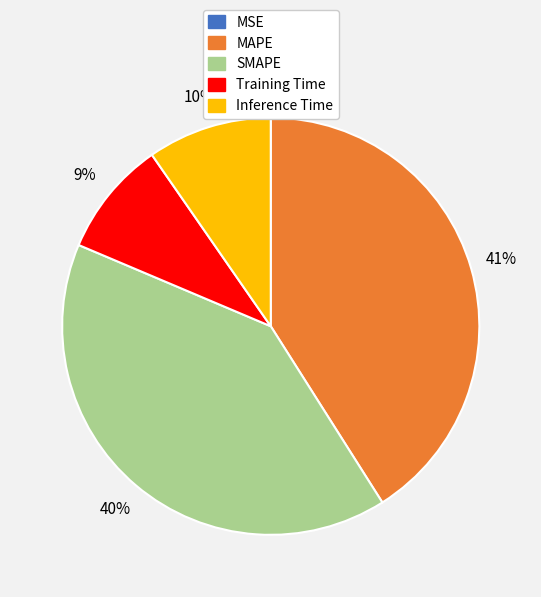

To the nearest percent, what is the average slice percentage?

20%